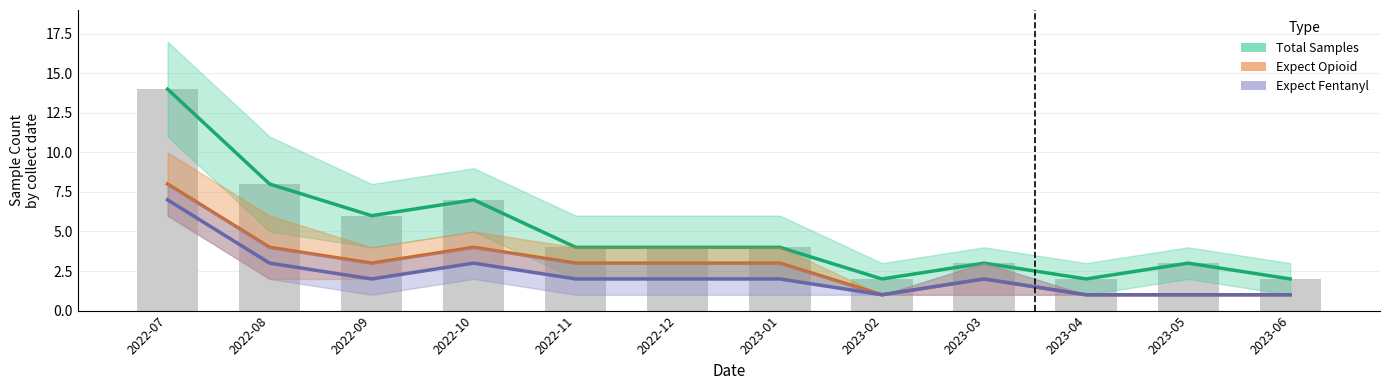

Which category has the highest value across all series?

2022-07